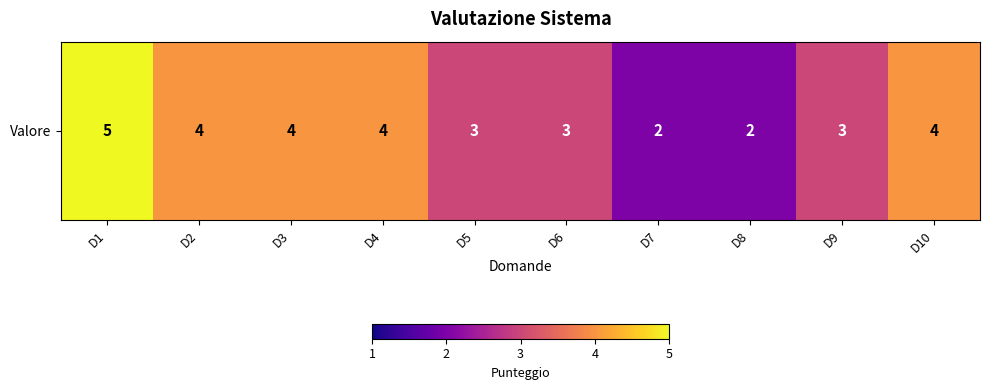

The value at D5 is 3. True or false?

True